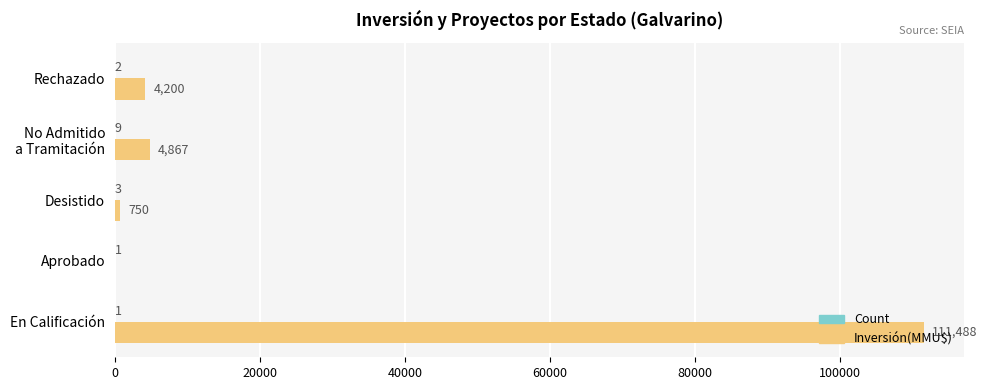

Which series changed the most between Aprobado and Rechazado?

Inversión(MMU$)